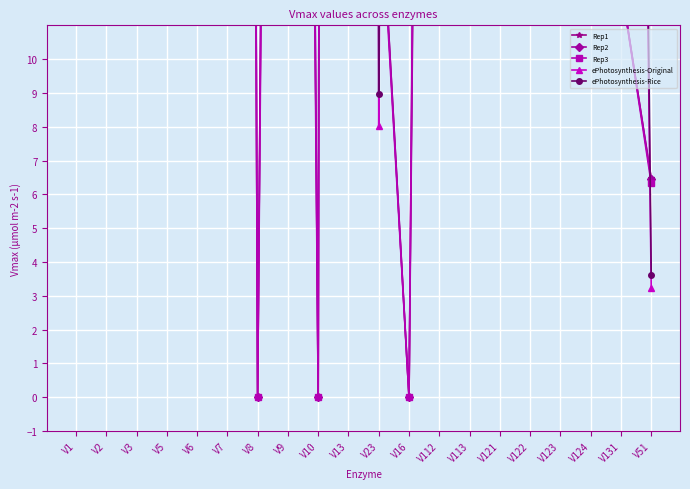

Where is Rep3 nearest to the value 250?

V7